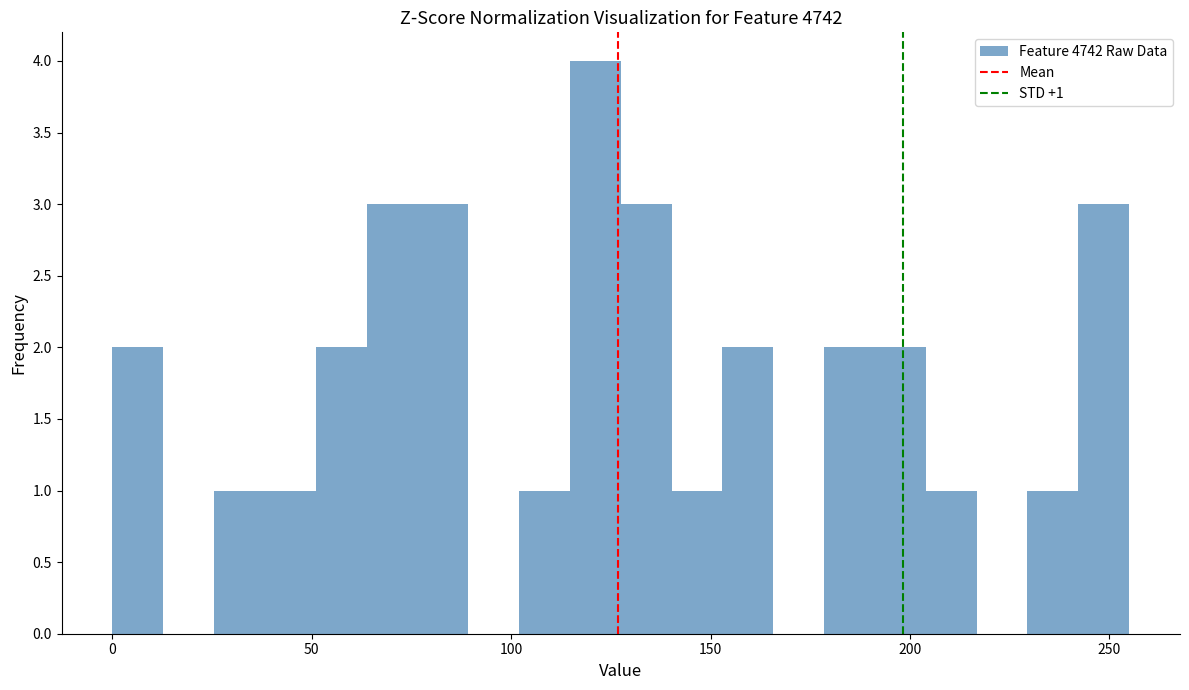

Around what value on the x-axis is the tallest bar? Give the approximate position of its centre, as read against the axis.

120